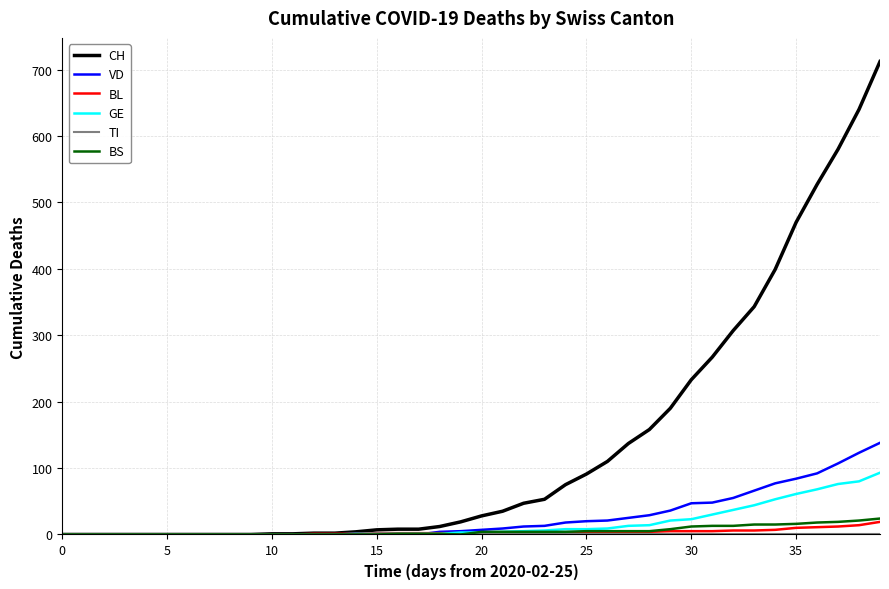

What is the average value of the GE series?

17